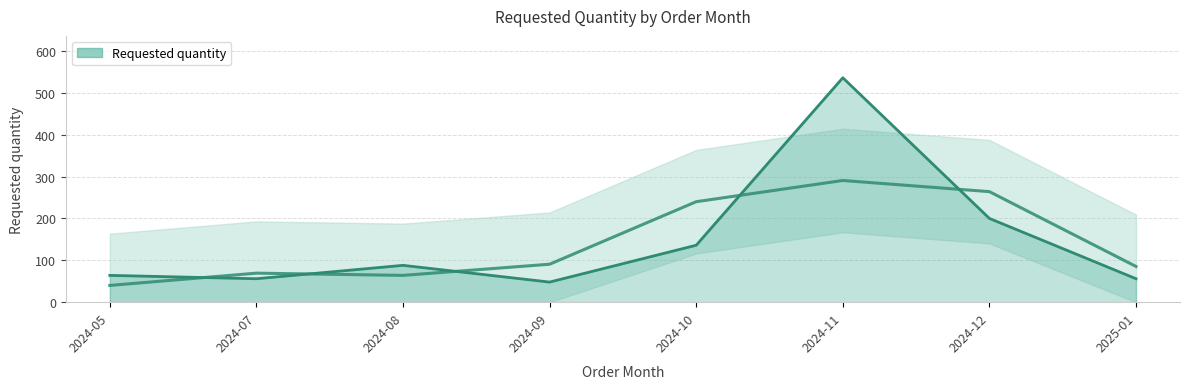

Rank the categories by value from highest to lowest.

2024-11, 2024-12, 2024-10, 2024-08, 2024-05, 2024-07, 2025-01, 2024-09